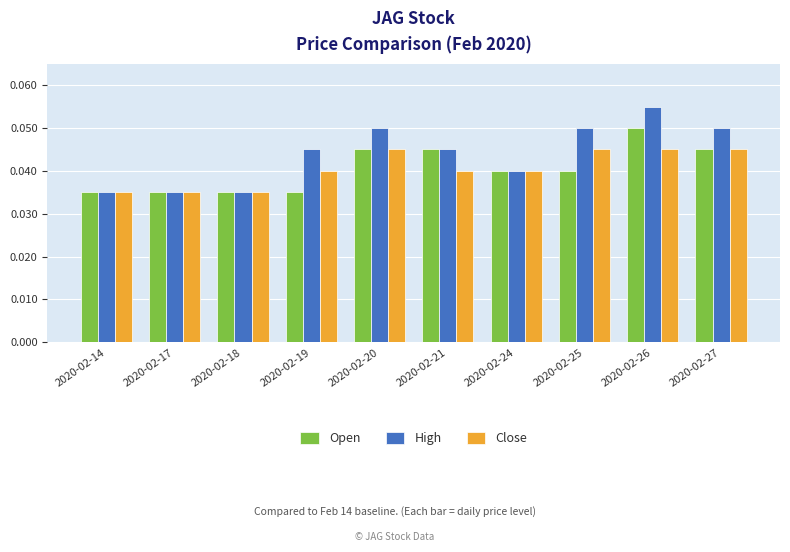

What is the sum of all Close values?

0.4